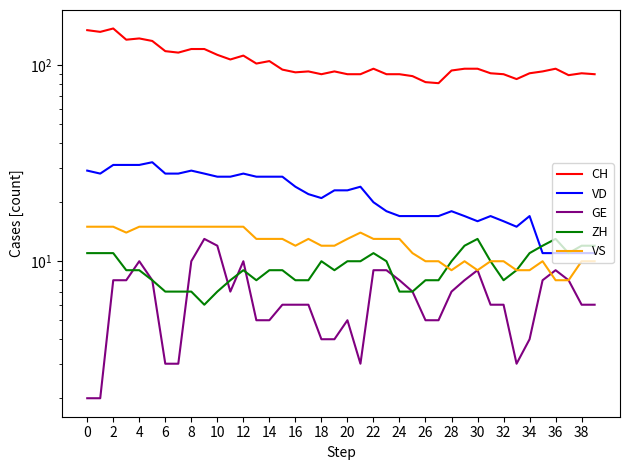

What is the minimum value for VD?

11